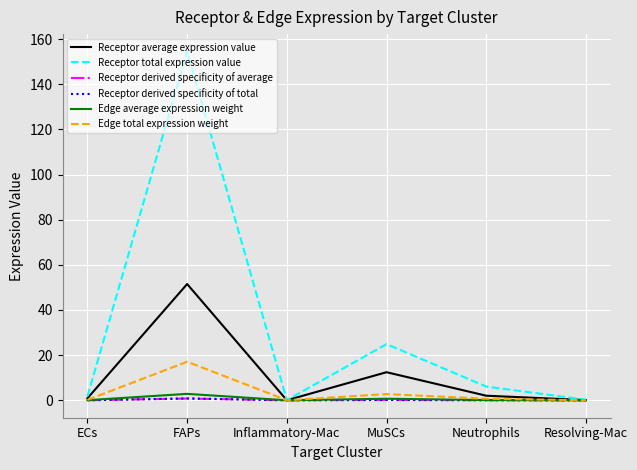

How many lines are shown in the chart?

6